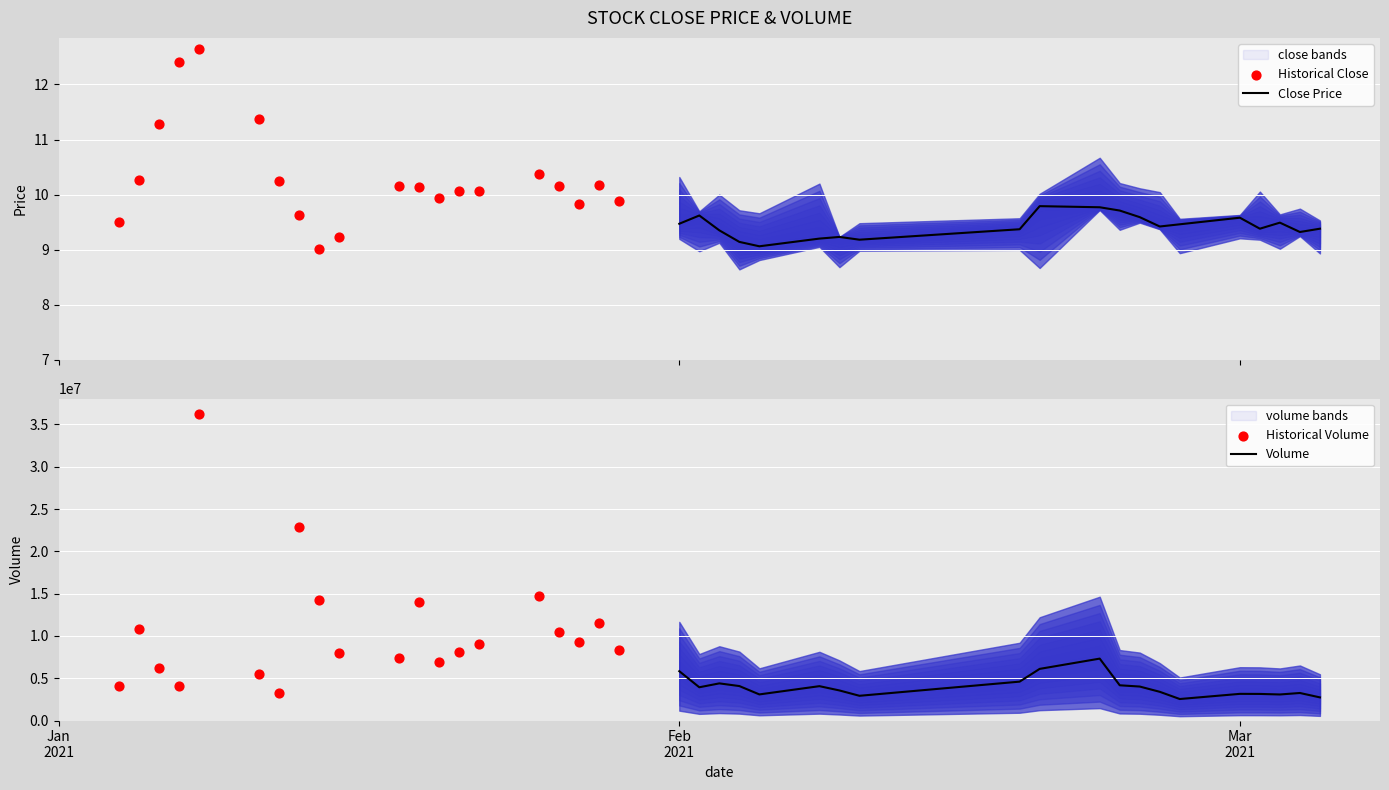

At how many categories does at least one series exceed 5841596?

16